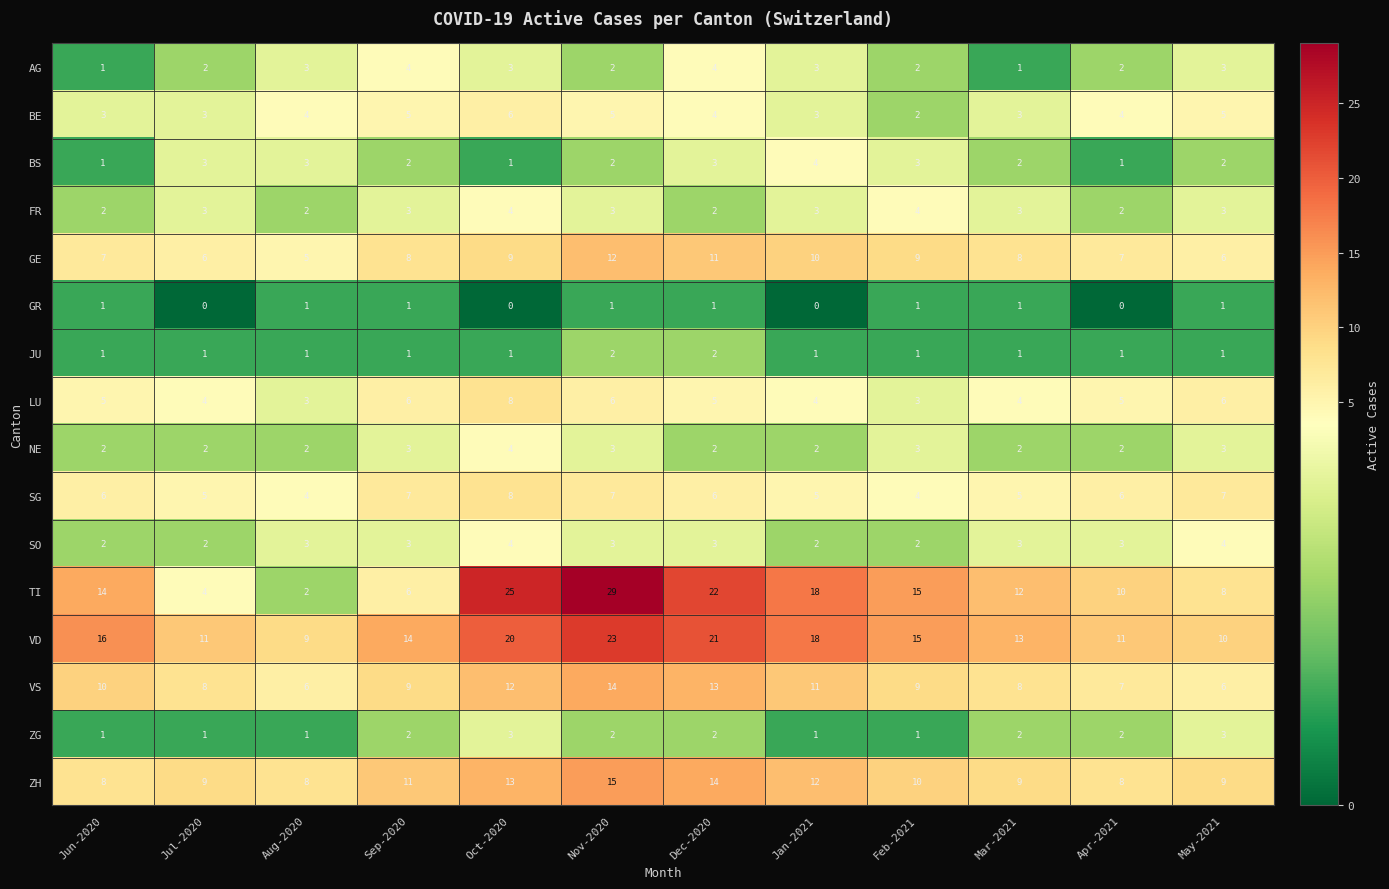

True or false: GE has a value of 3 at Apr-2021.

False